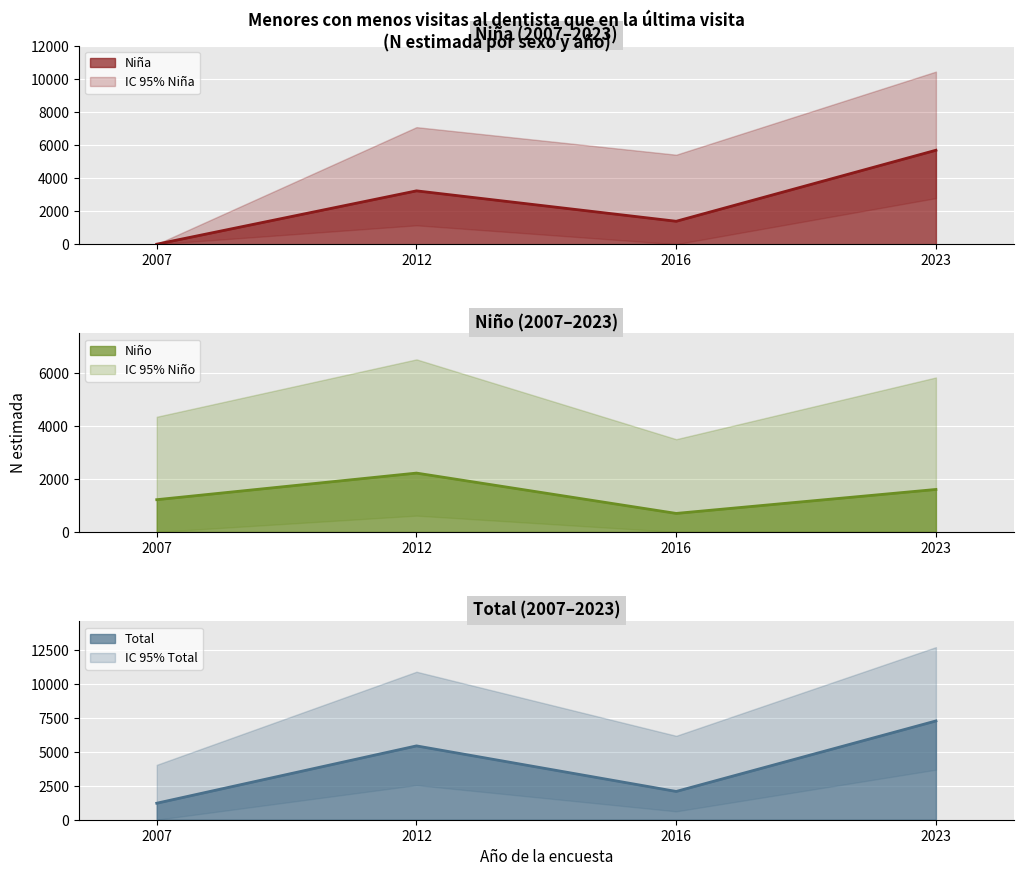

At which category does Total reach its first local peak?

2012